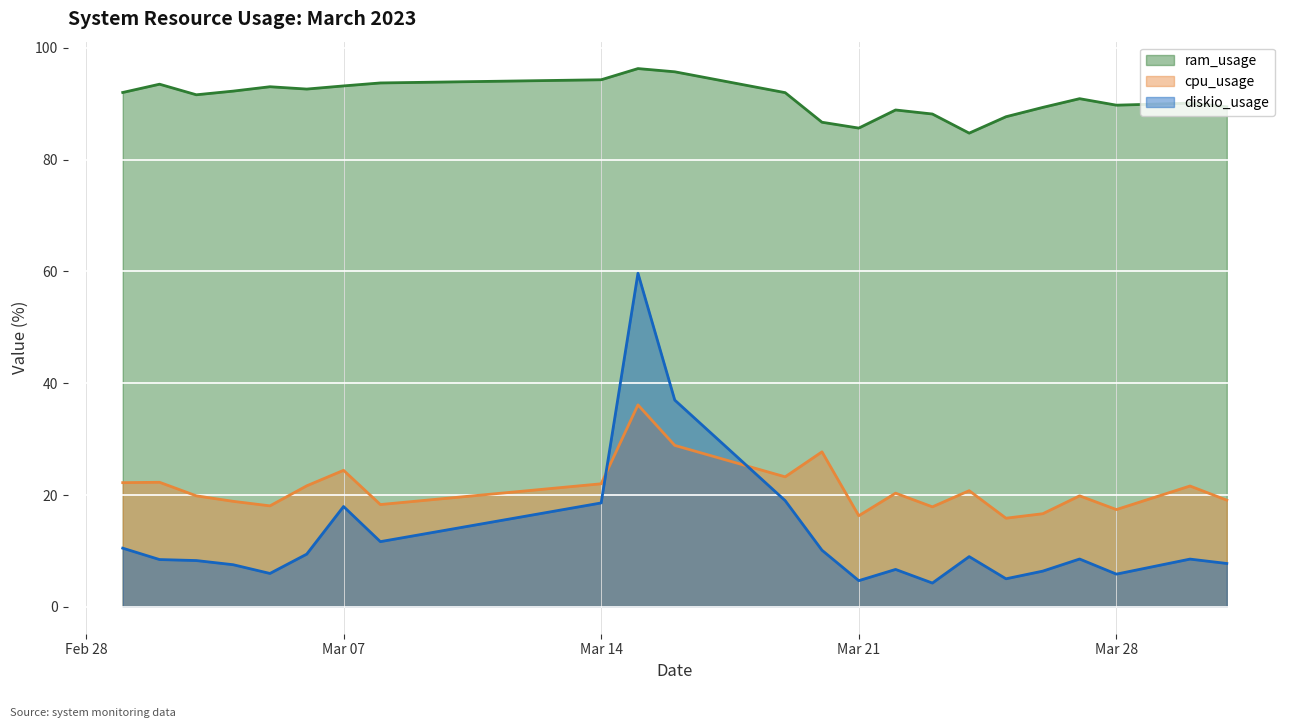

True or false: cpu_usage has a value of 19.1 at 2023-03-31.

True